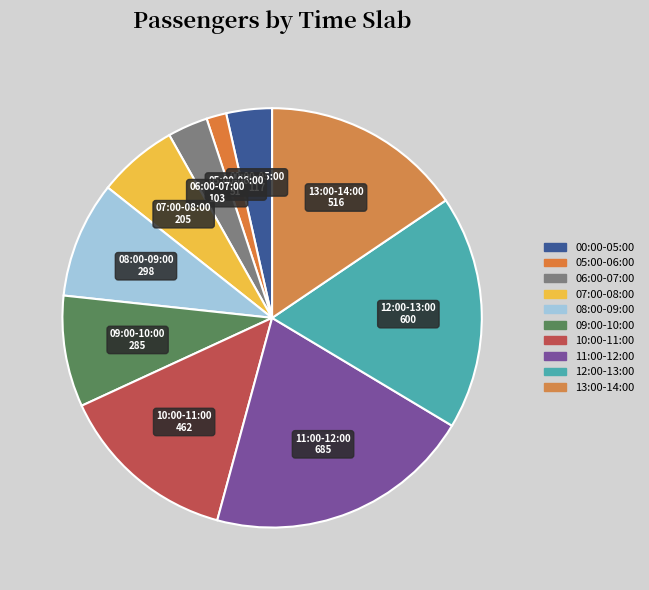

How many slices are in this pie chart?

10